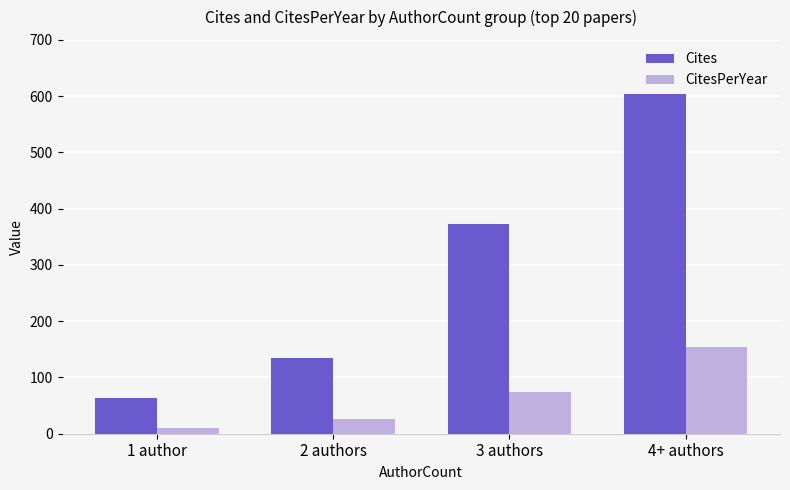

Which series changed the most between 1 author and 4+ authors?

Cites